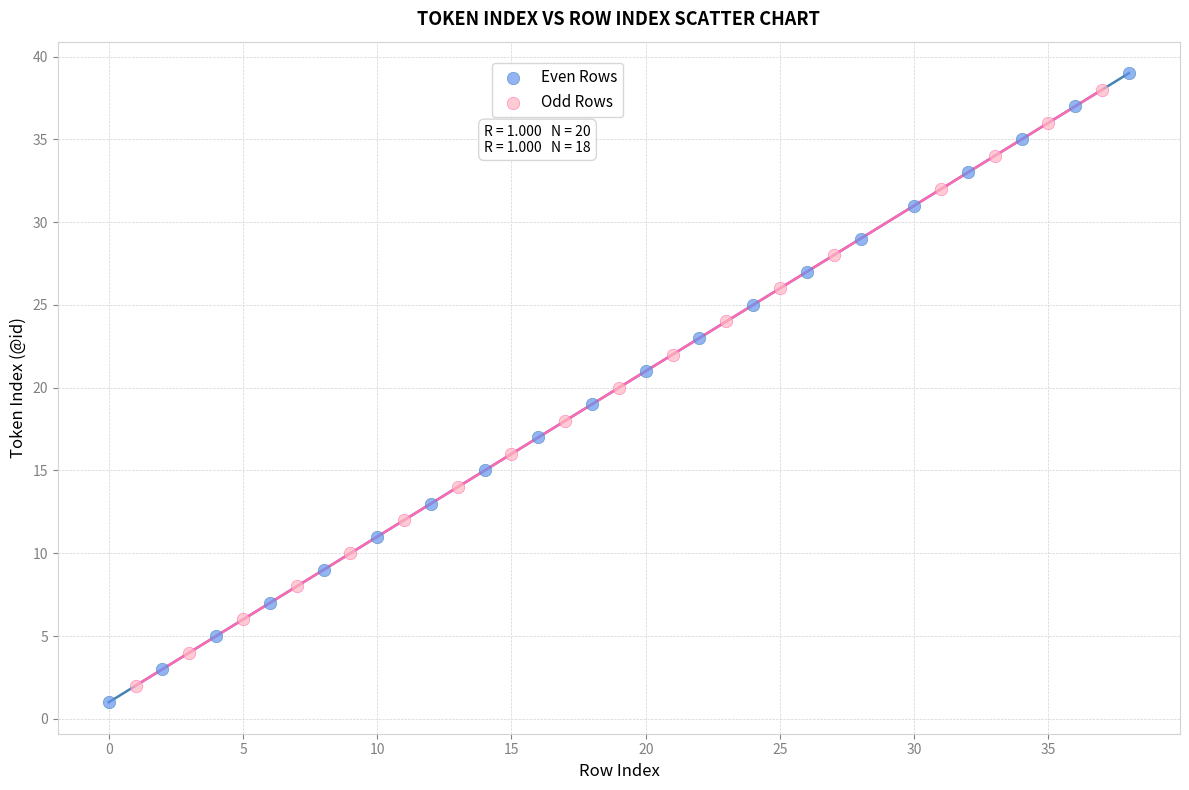

Which series has the largest Y range (max minus min)?

Even Rows